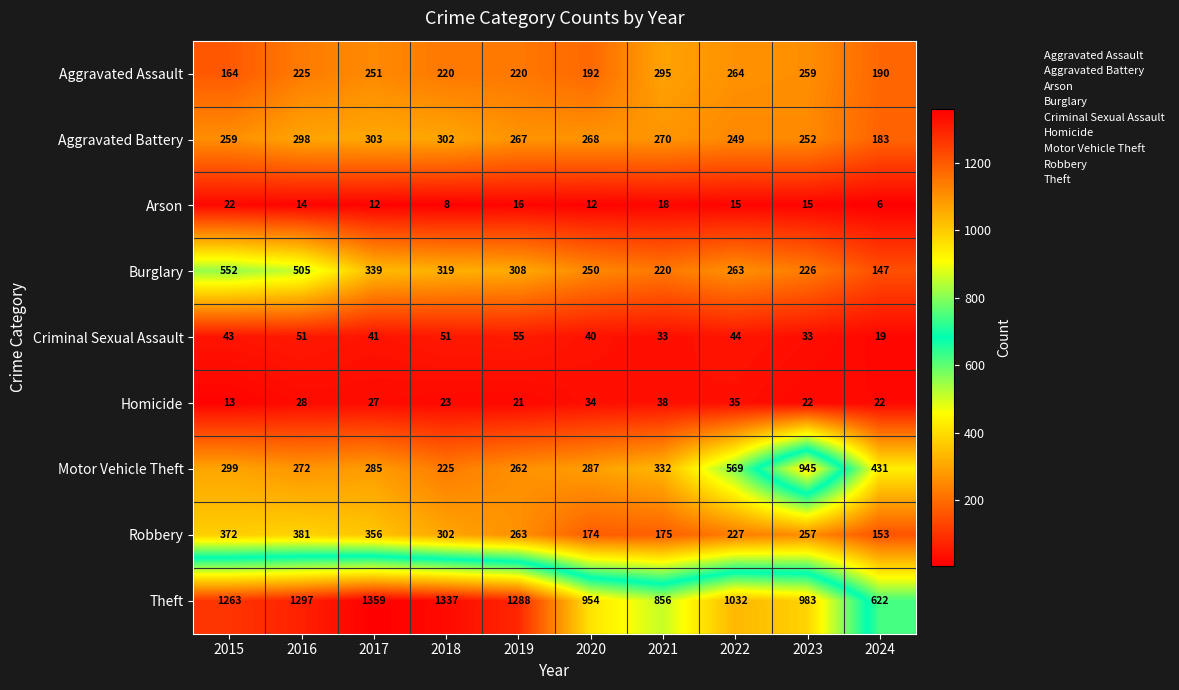

The value of Robbery at 2022 is 227. True or false?

True